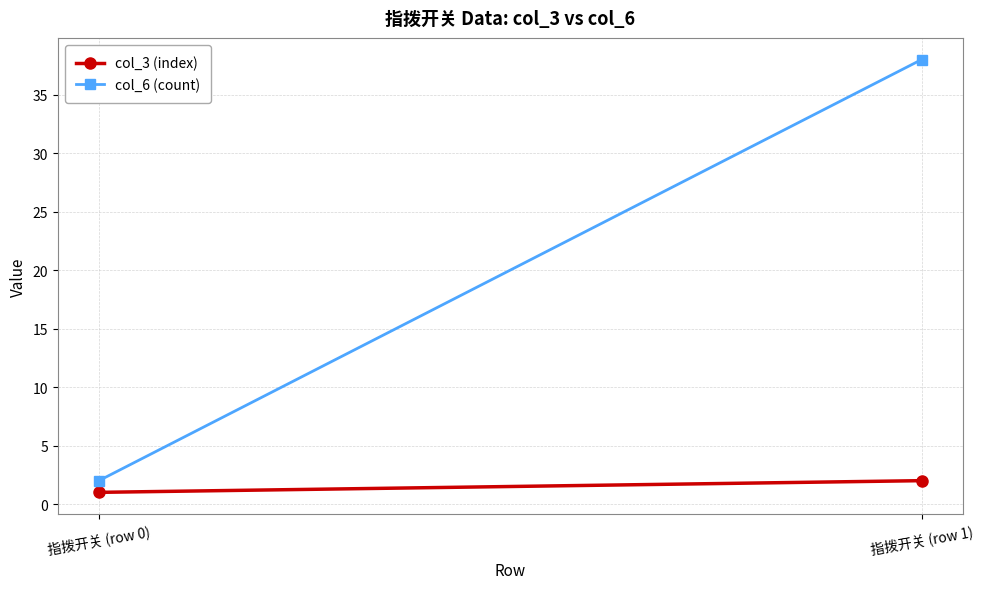

How many data points does each series have?

2